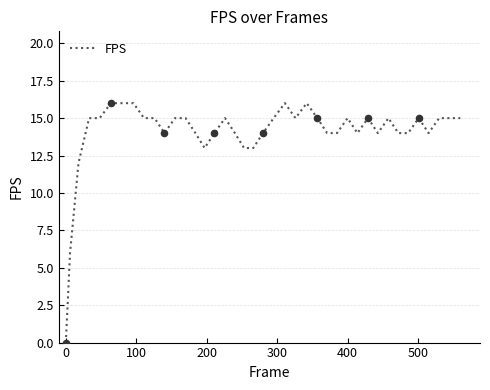

What is the difference between the maximum and minimum values?

16